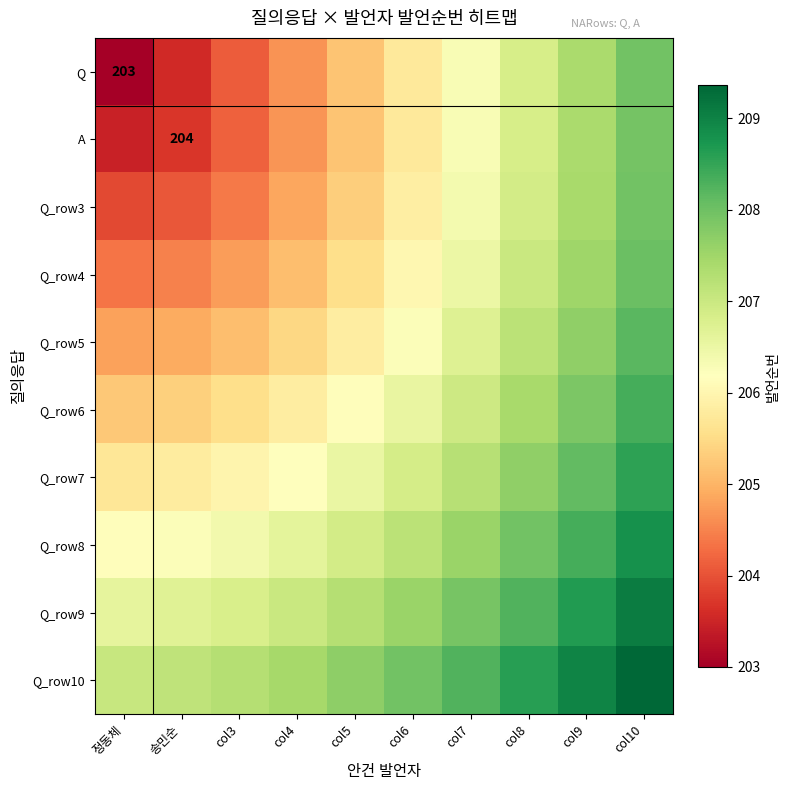

List the labels in order of Q value, largest first.

col10, col9, col8, col7, col6, col5, col4, col3, 송민순, 정동체